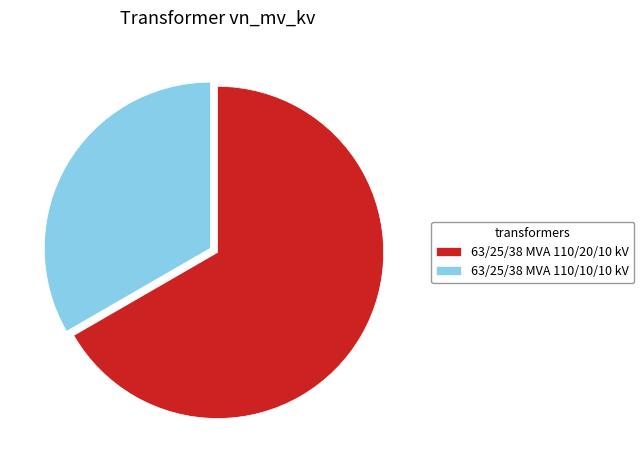

Combined, do 63/25/38 MVA 110/20/10 kV and 63/25/38 MVA 110/10/10 kV account for over 50%?

Yes